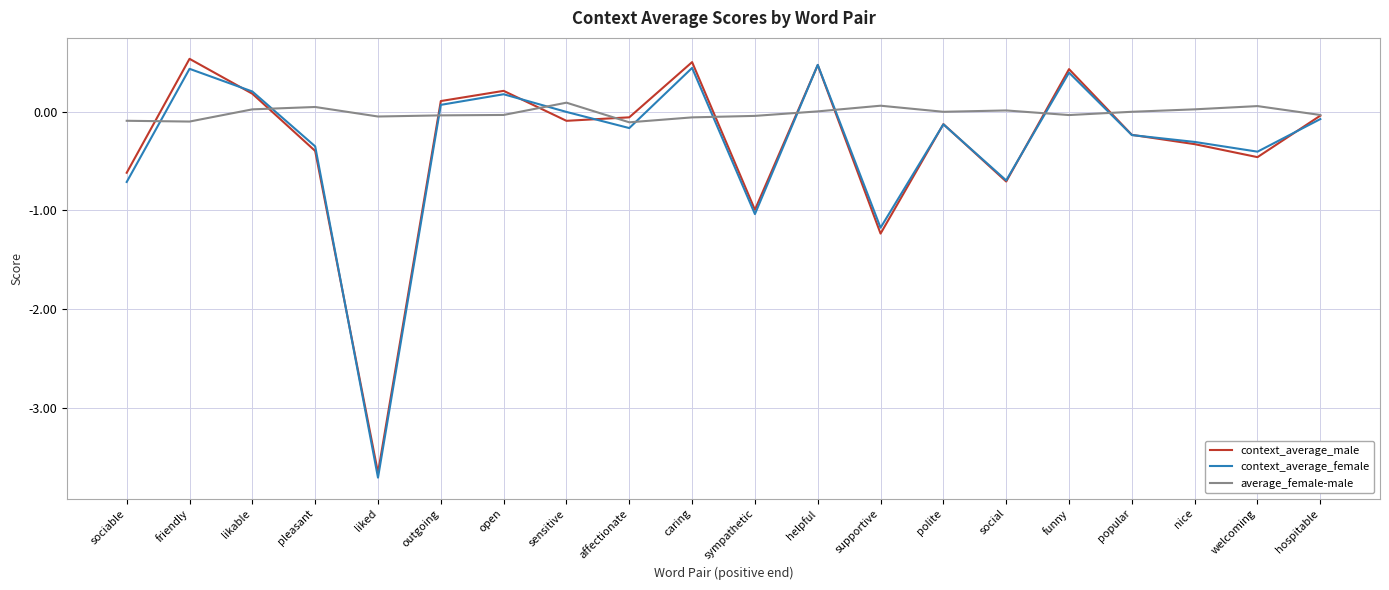

The value of context_average_male at pleasant is -0.2. True or false?

False